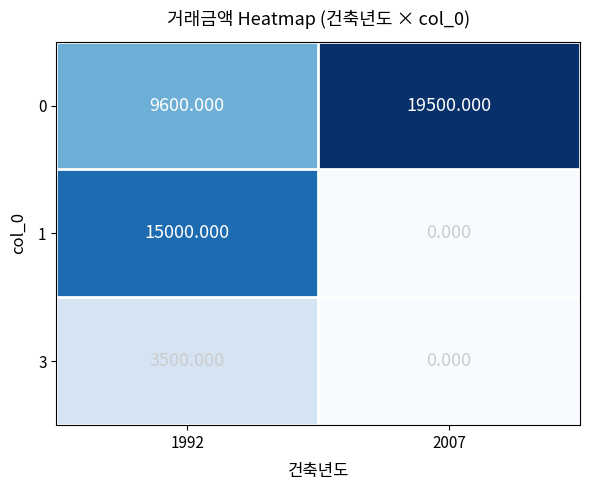

Is the value of 1 at 1992 greater than the value of 0 at 2007?

No